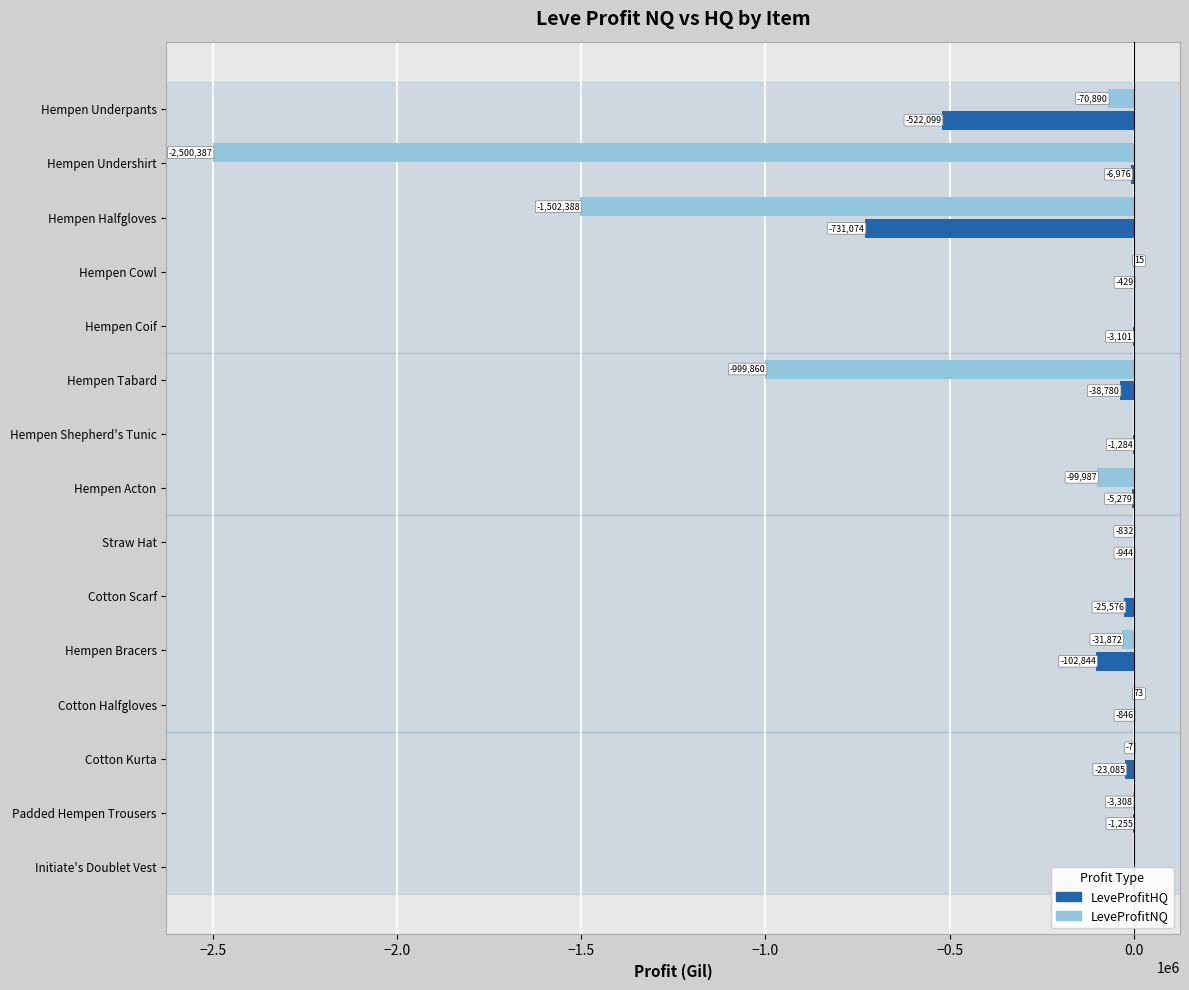

Where is LeveProfitHQ nearest to the value -365751?

Hempen Underpants